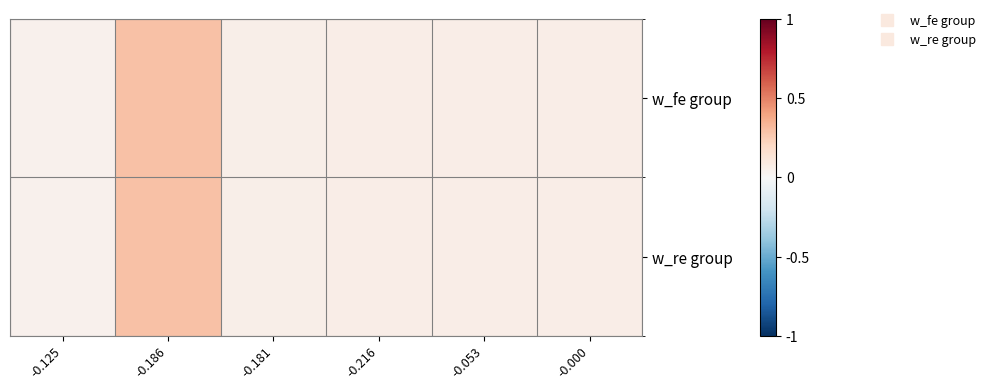

How many data points does each series have?

6